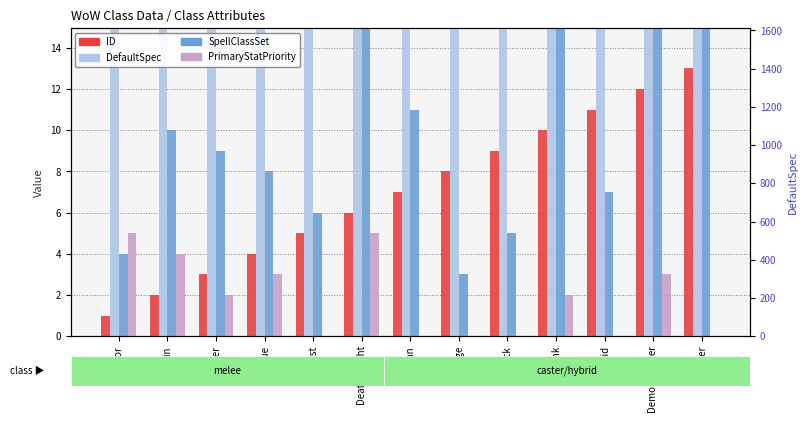

Is it true that DefaultSpec equals 70 at Paladin?

True